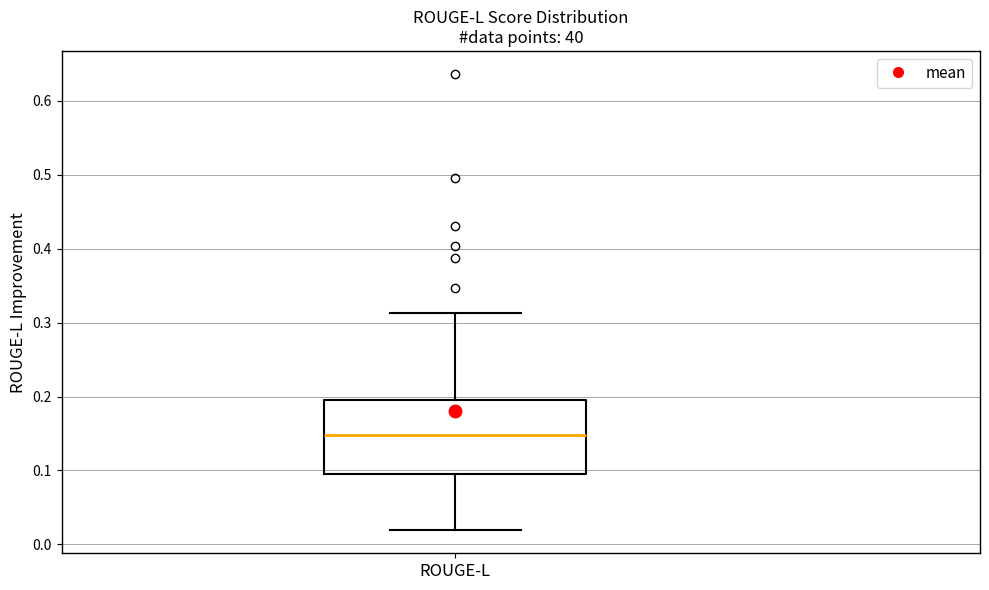

Where does the median line of the box for ROUGE-L sit on the y-axis? The values are not printed on the chart, so give them approximately, as read against the axis.

0.15